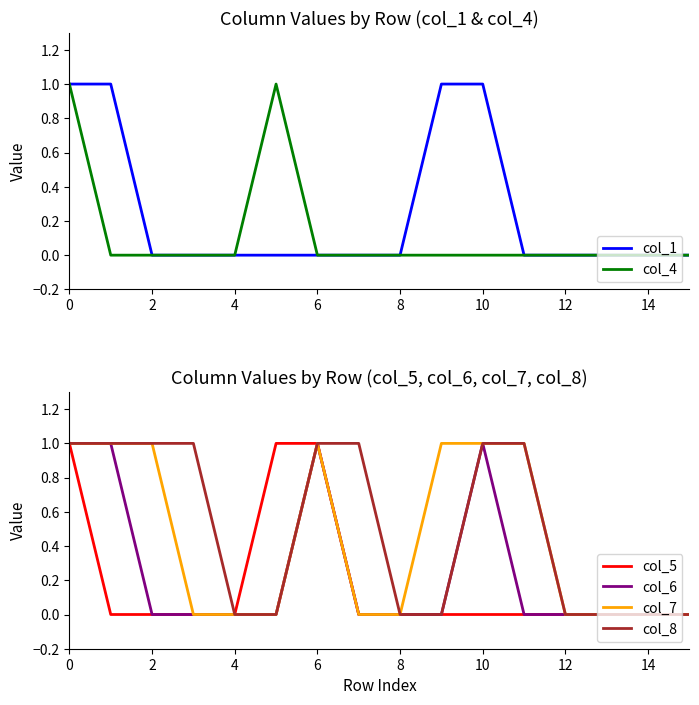

The value of col_4 at 2 is -1. True or false?

False